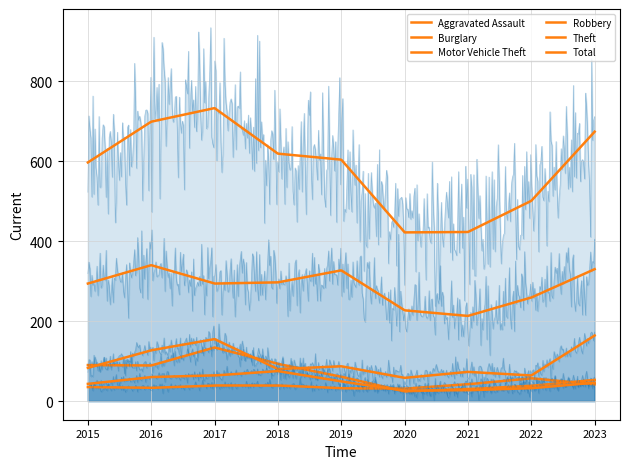

Which series changed the most between 2017 and 2022?

Total